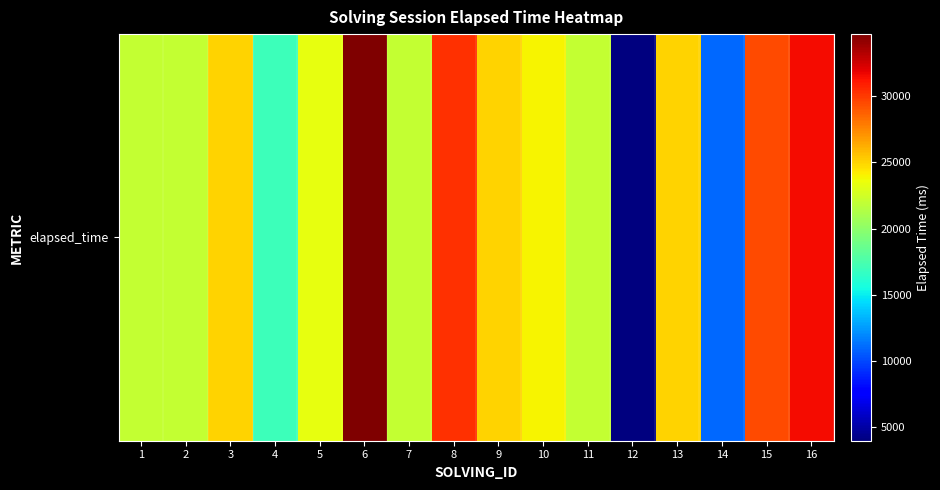

Reading left to right, extract all data points from this chart.

1=22000	2=22000	3=25000	4=17000	5=23333	6=34666	7=22000	8=30333	9=25000	10=24000	11=22000	12=4000	13=25000	14=11000	15=29500	16=31500